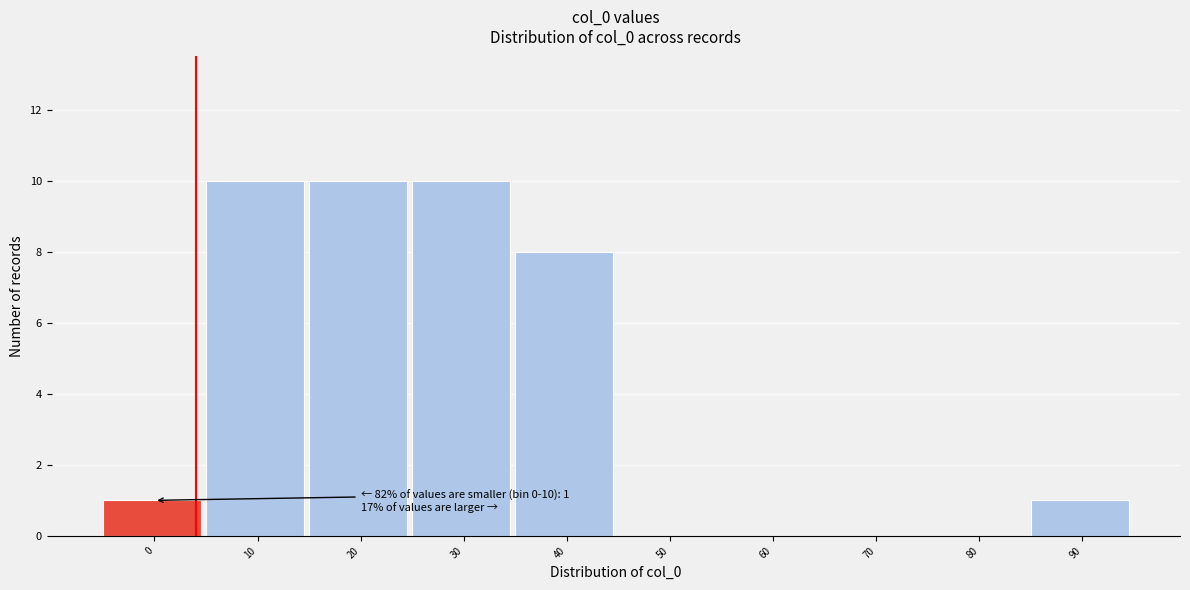

Reading left to right, extract all data points from this chart.

0=1	10=10	20=10	30=10	40=8	50=0	60=0	70=0	80=0	90=1